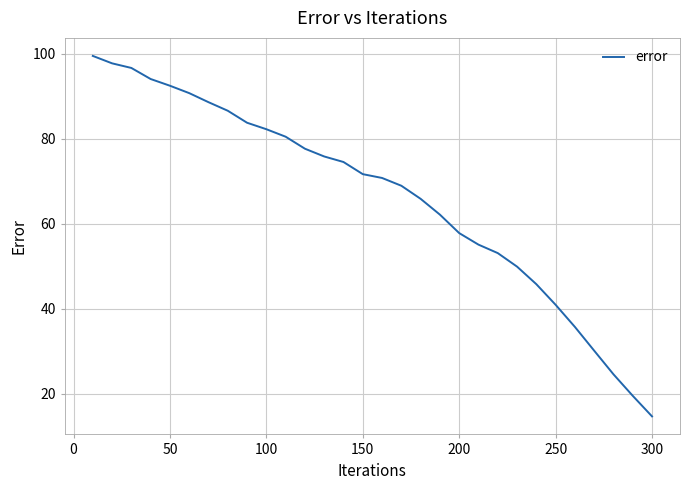

What is the minimum value shown in the chart?

14.7